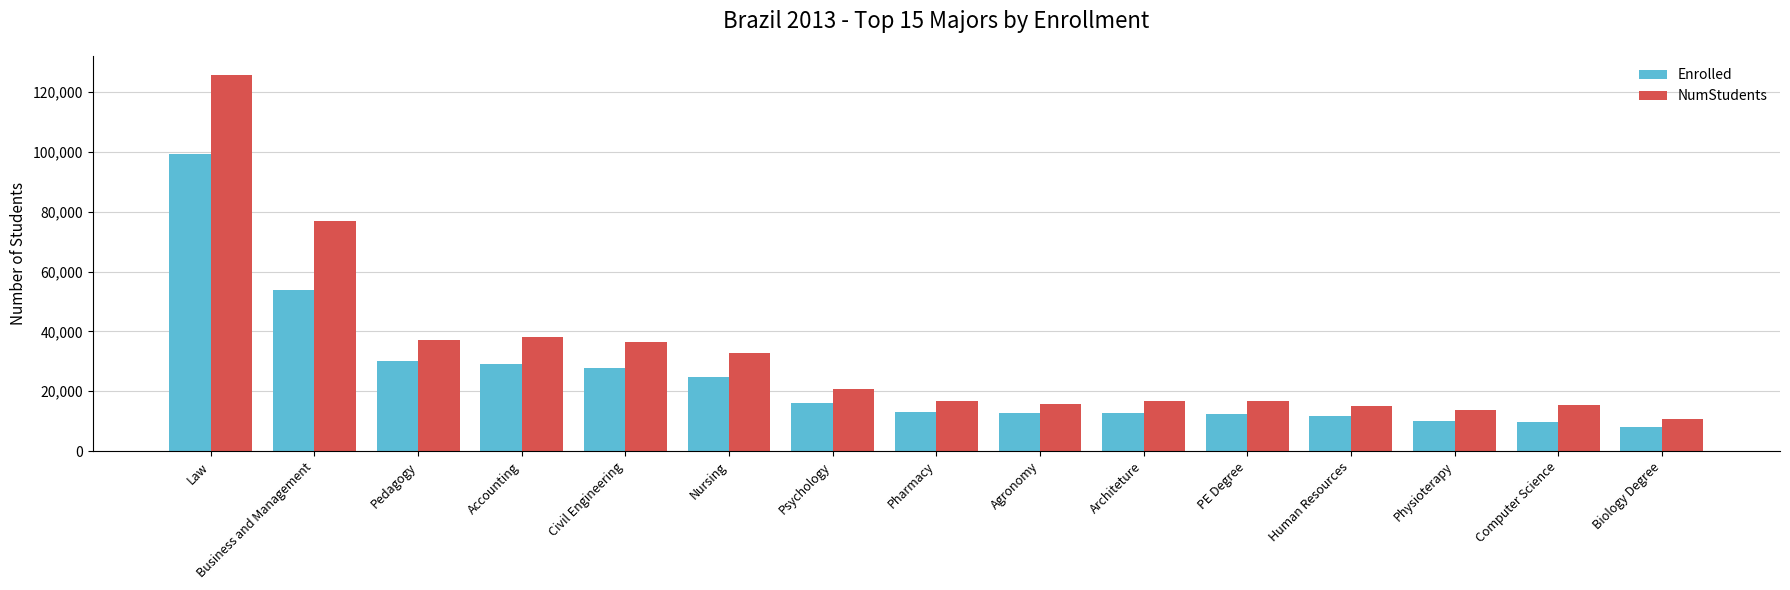

Which series changed the most between Business and Management and Human Resources?

NumStudents